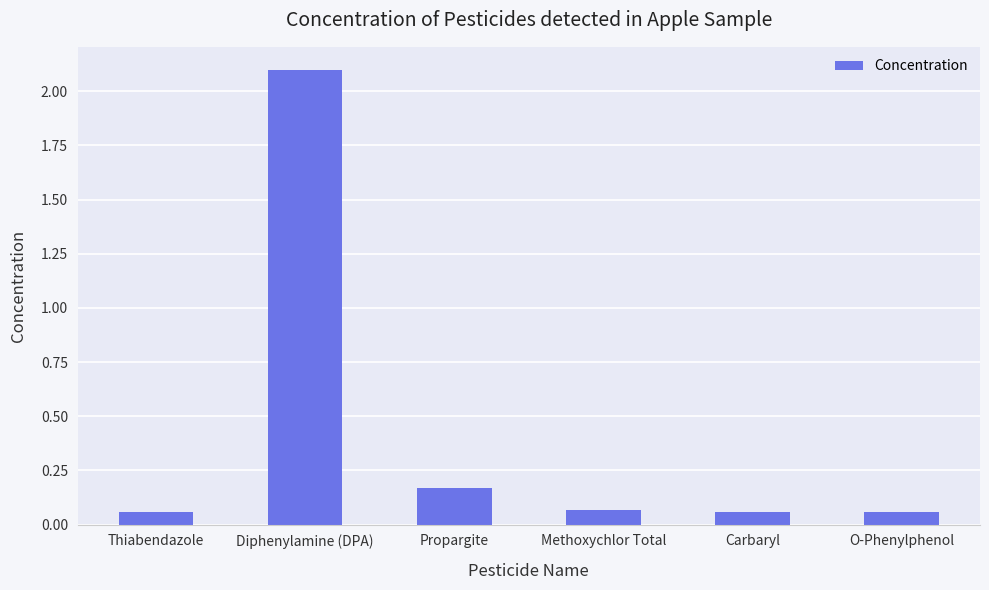

At which category does the chart reach its peak across all series?

Diphenylamine (DPA)